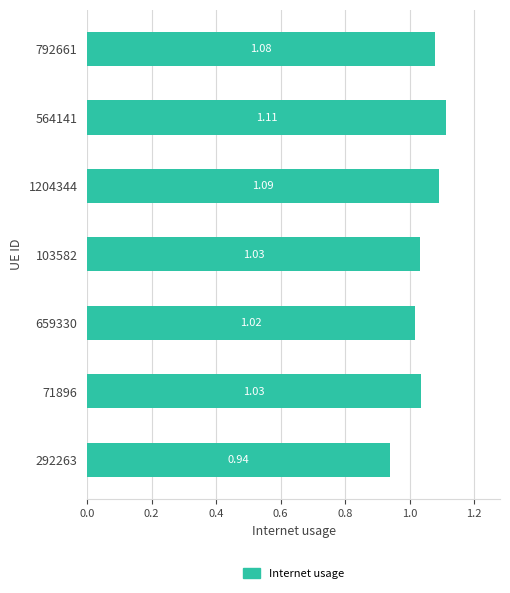

What is the change in value from 71896 to 564141?

+0.1